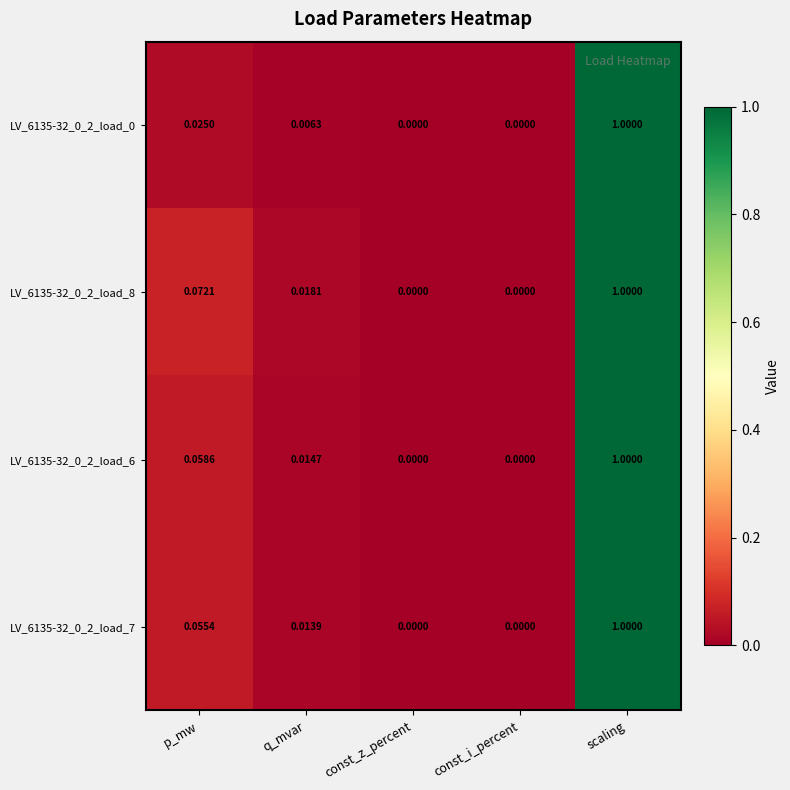

At which category is the sum across all series the highest?

scaling